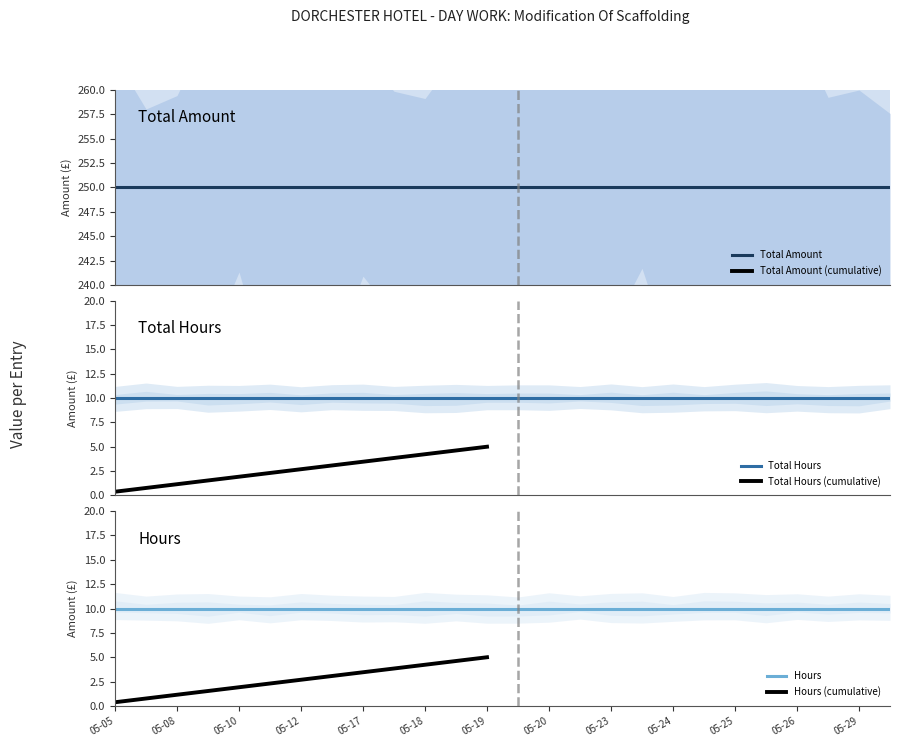

What is the average value of the Hours series?

10